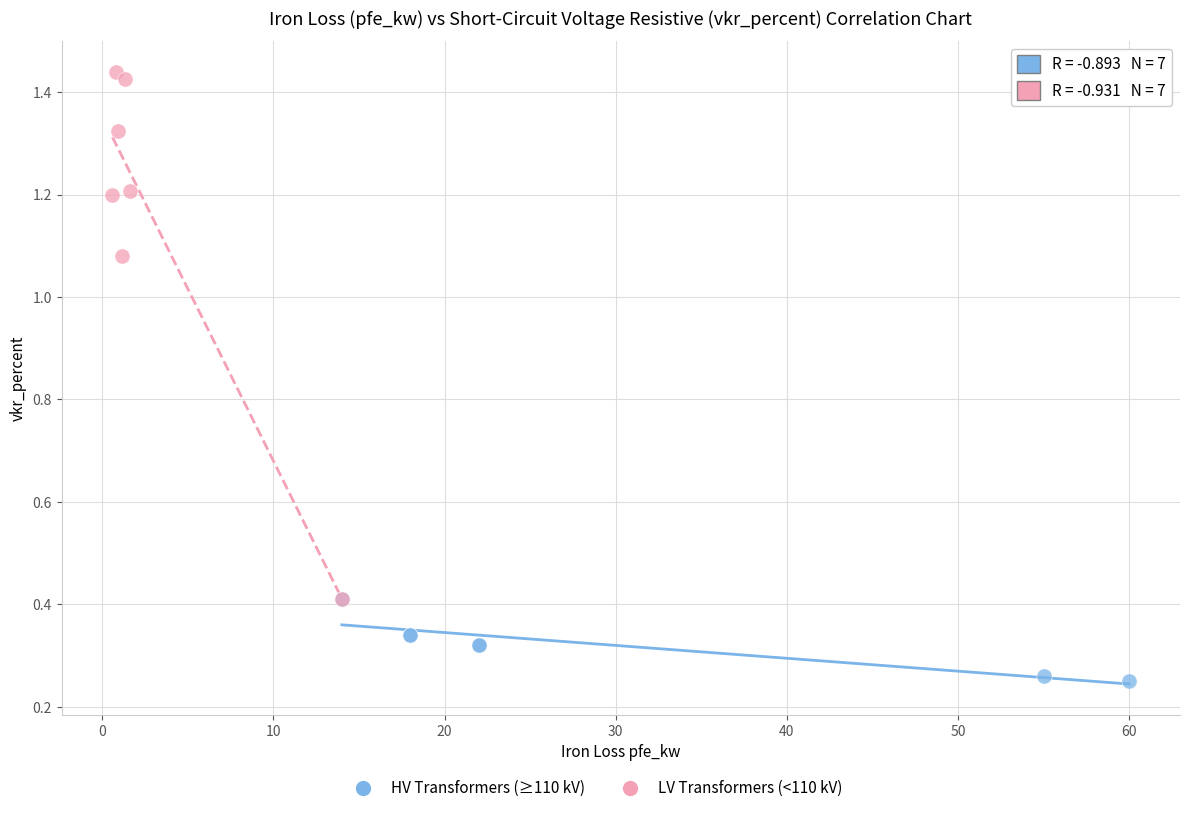

Which series reaches the maximum Y coordinate?

LV Transformers (<110 kV)